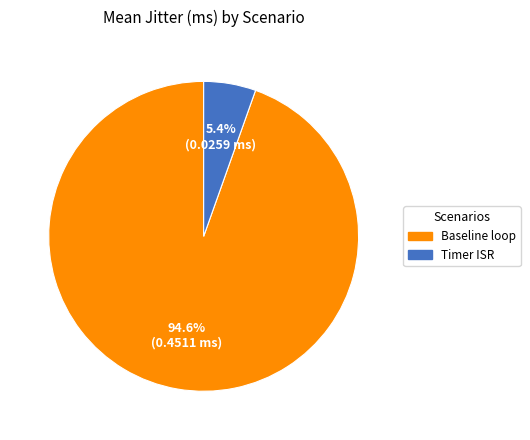

Which has a higher value, Baseline loop or Timer ISR?

Baseline loop